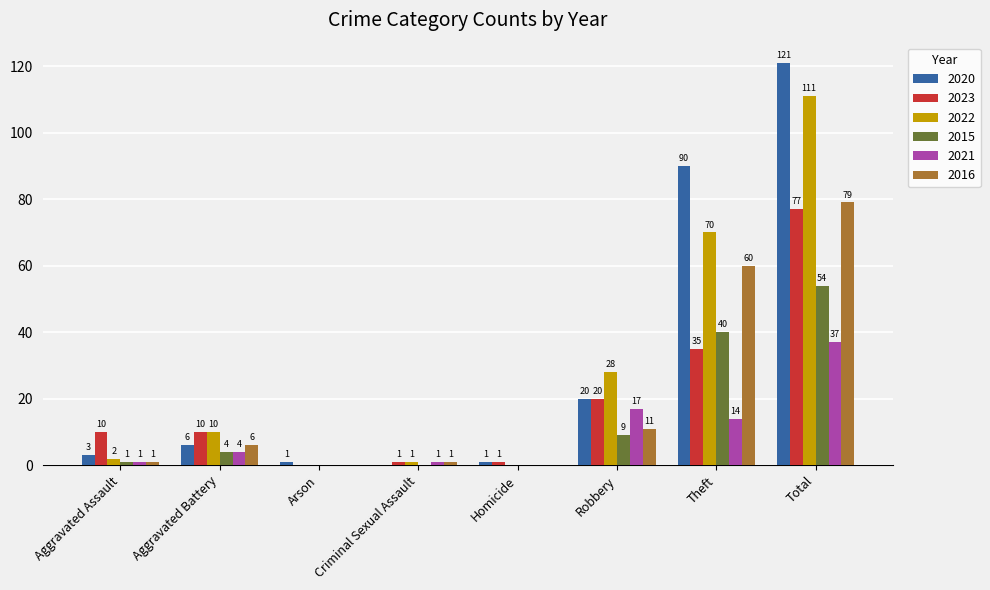

True or false: 2023 has a value of 10 at Aggravated Assault.

True